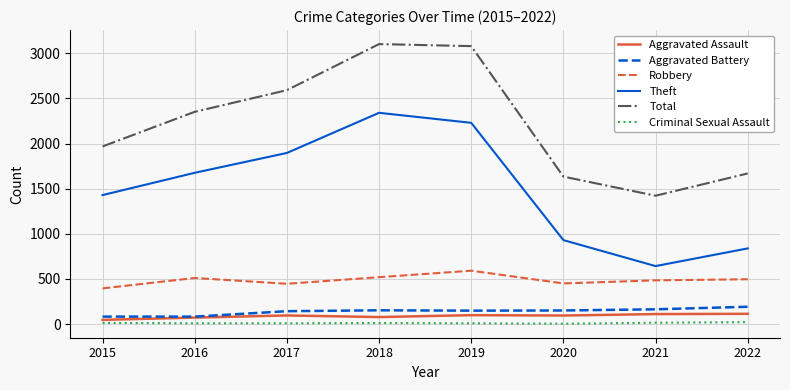

How many categories are shown in the chart?

8